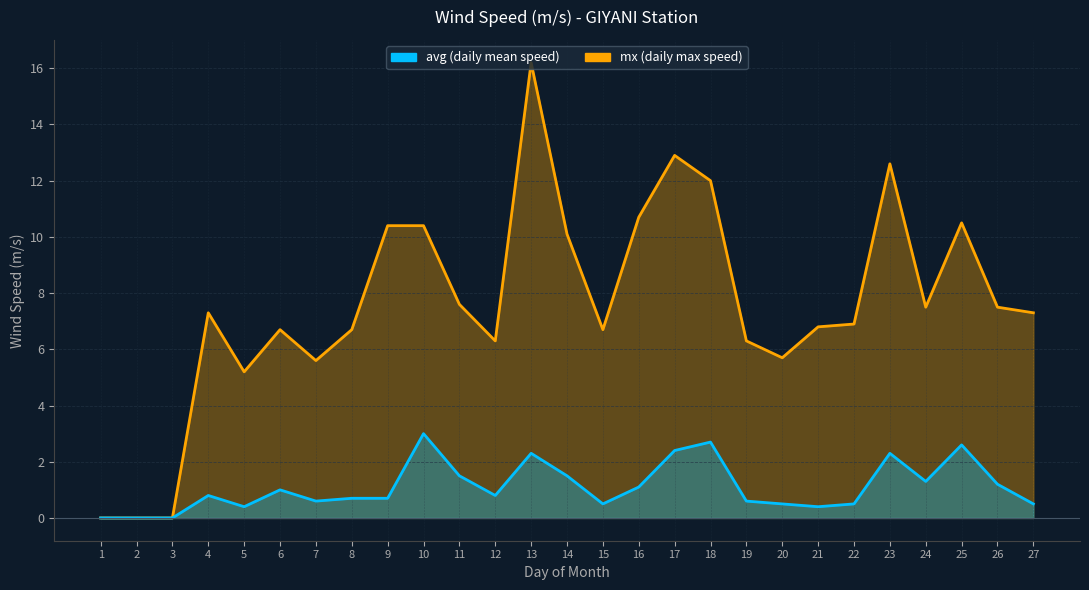

Where is the first local minimum for mx?

5